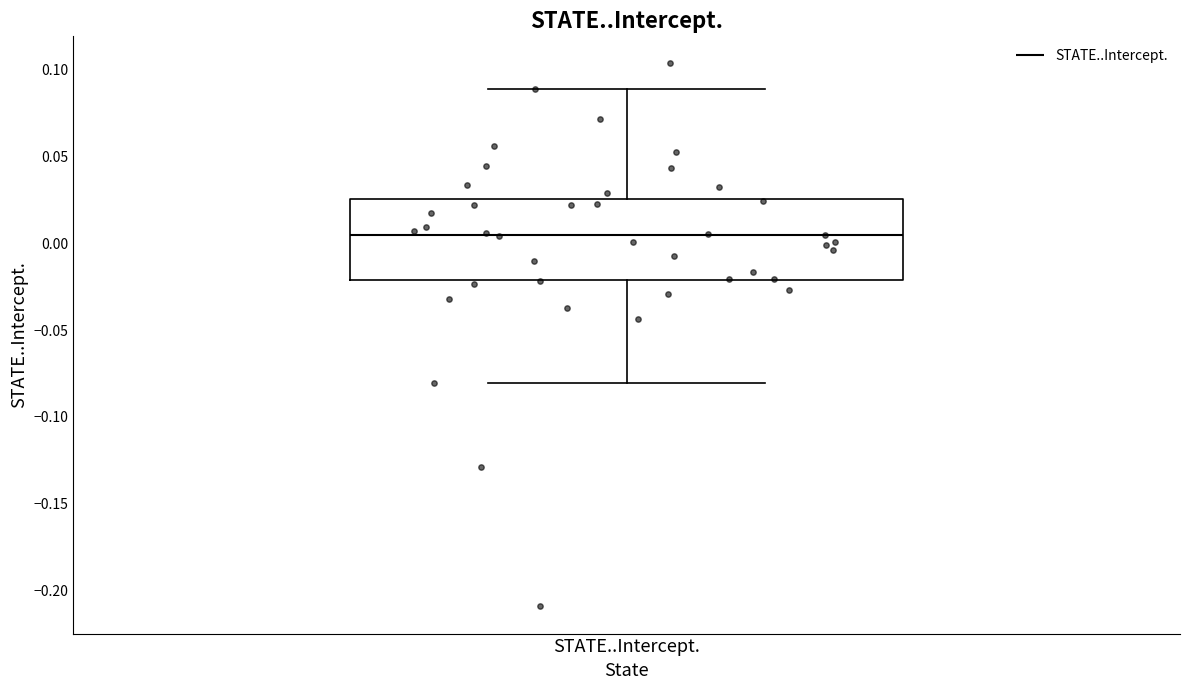

Where does the median line of the box for STATE..Intercept. sit on the y-axis? The values are not printed on the chart, so give them approximately, as read against the axis.

0.005